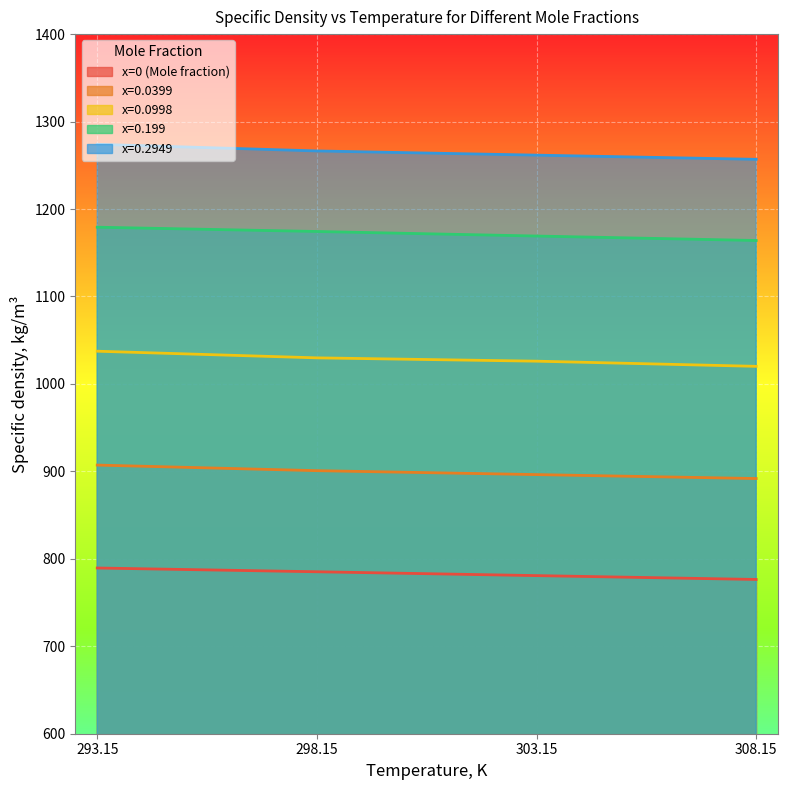

How many lines are shown in the chart?

5